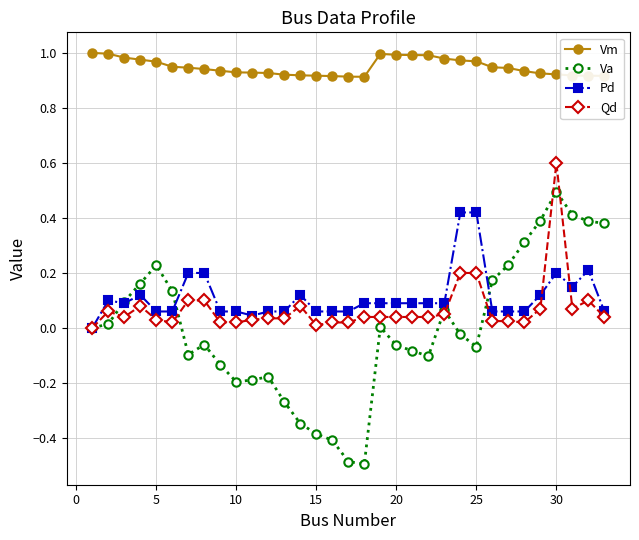

True or false: Qd has more than 2 points higher than both neighbors.

True